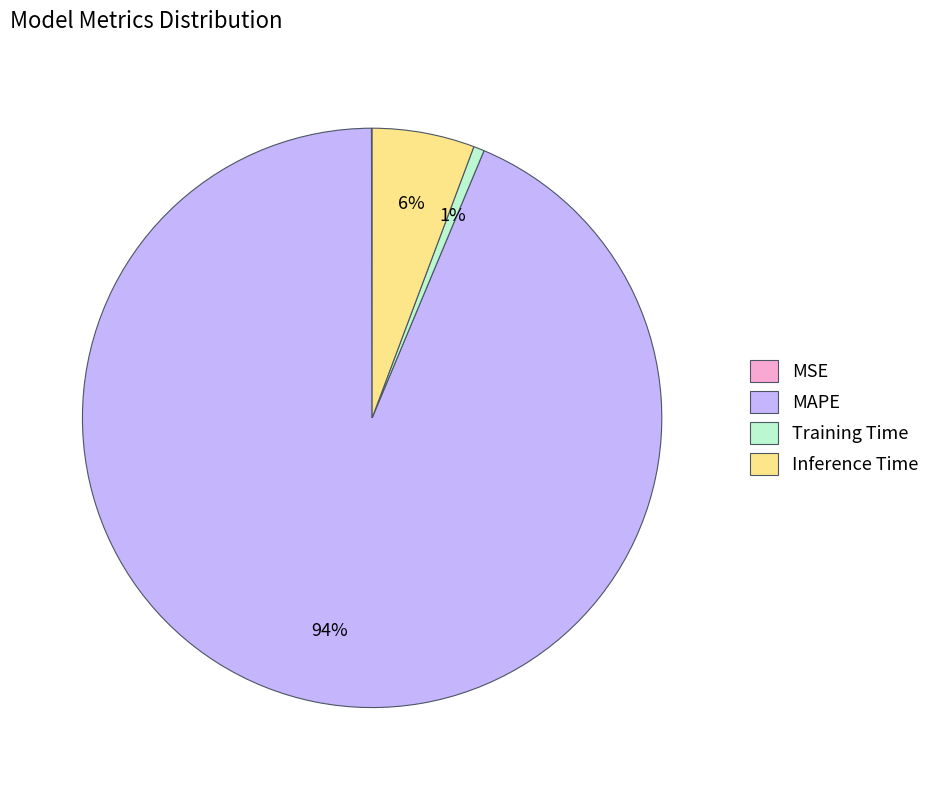

To the nearest percent, what is the average slice percentage?

25%